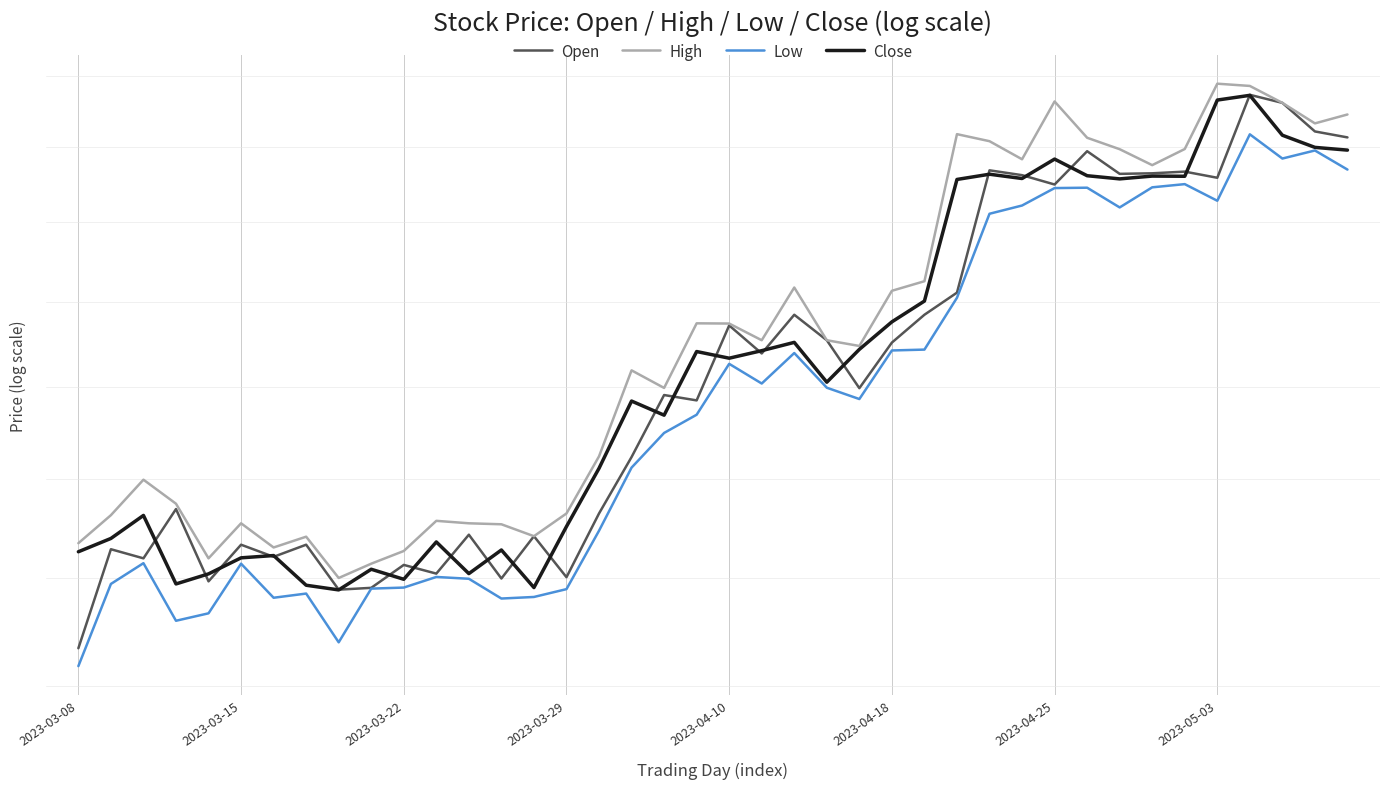

True or false: High and Close intersect in this chart.

False